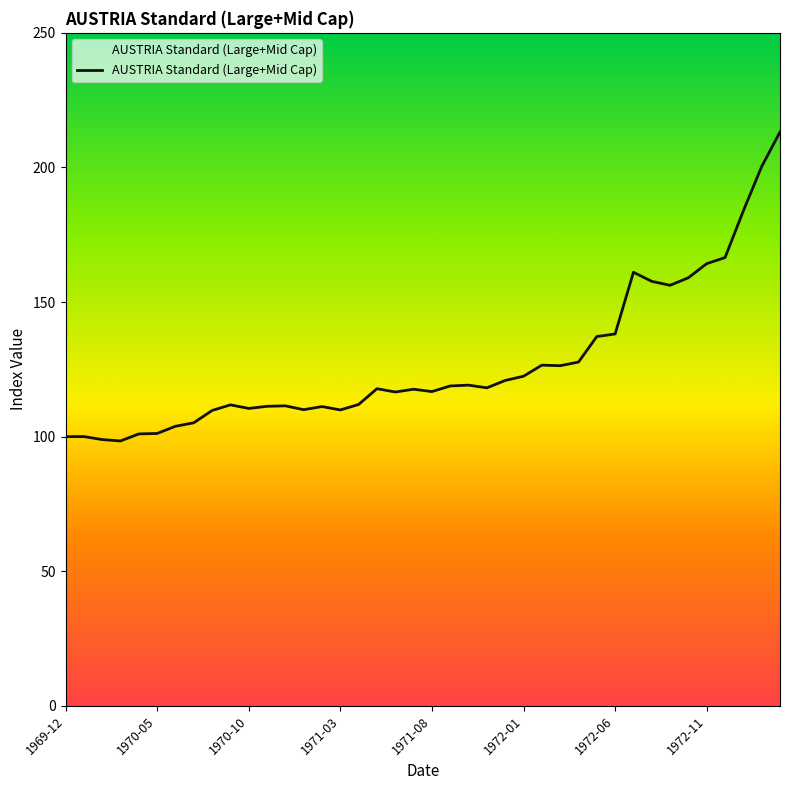

What is the sum of all values?

5093.1